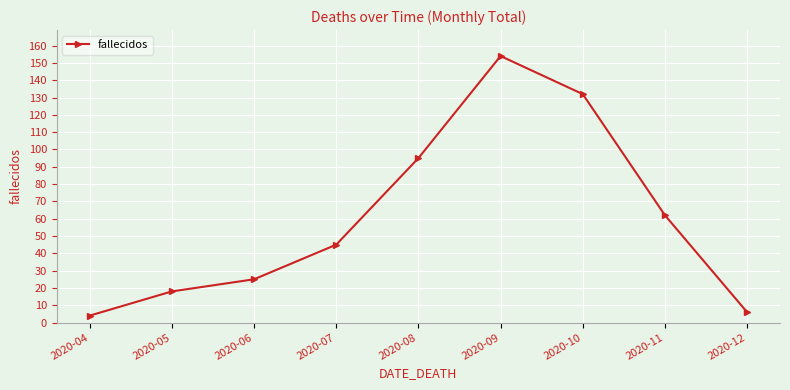

What is the minimum value shown in the chart?

4